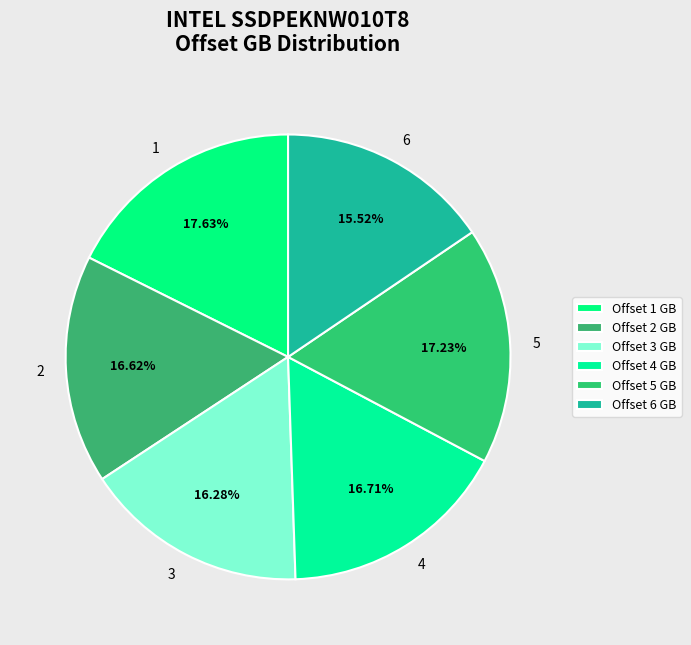

Do 6 and 5 together represent more than half of the pie?

No